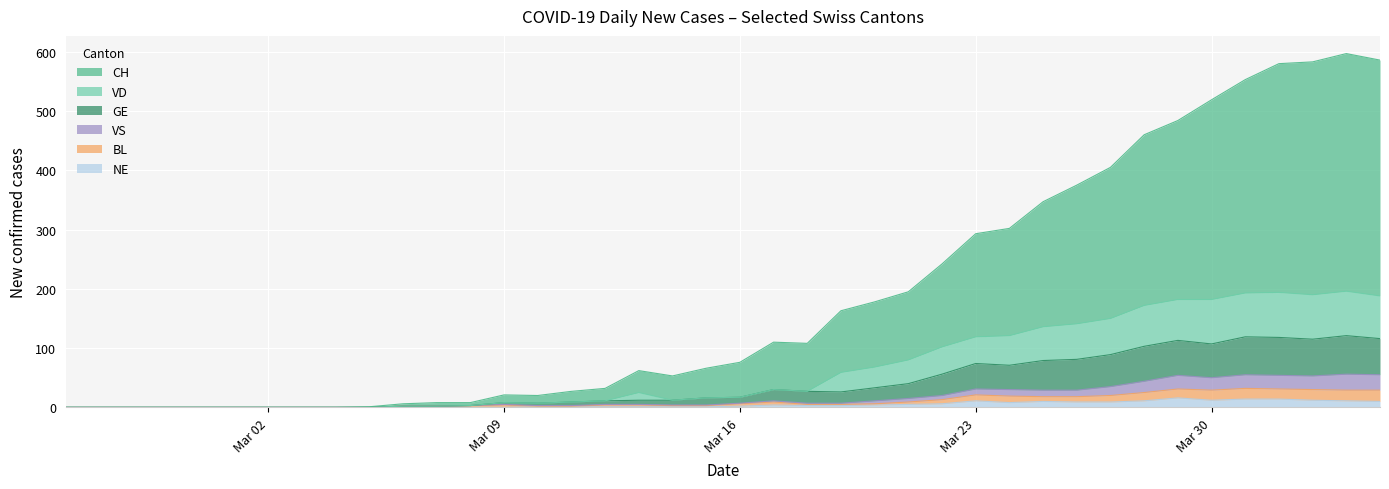

What is the highest value of the NE series?

16